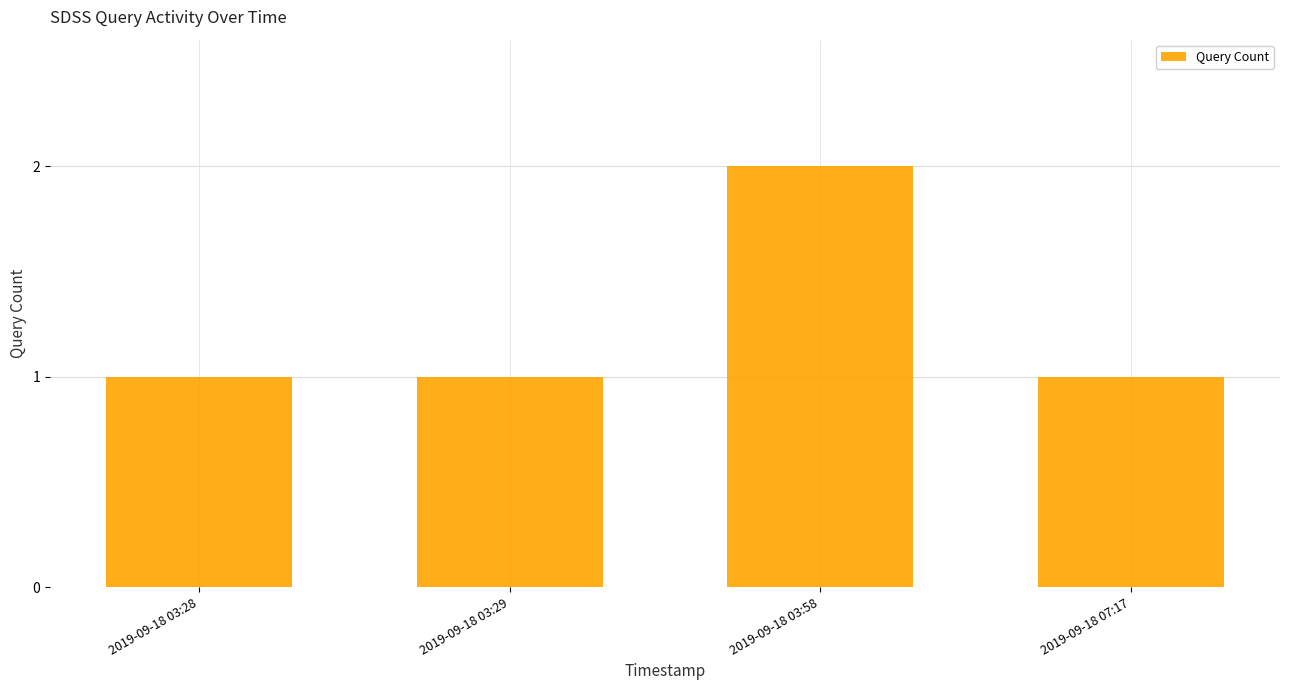

What is the sum of all values?

5